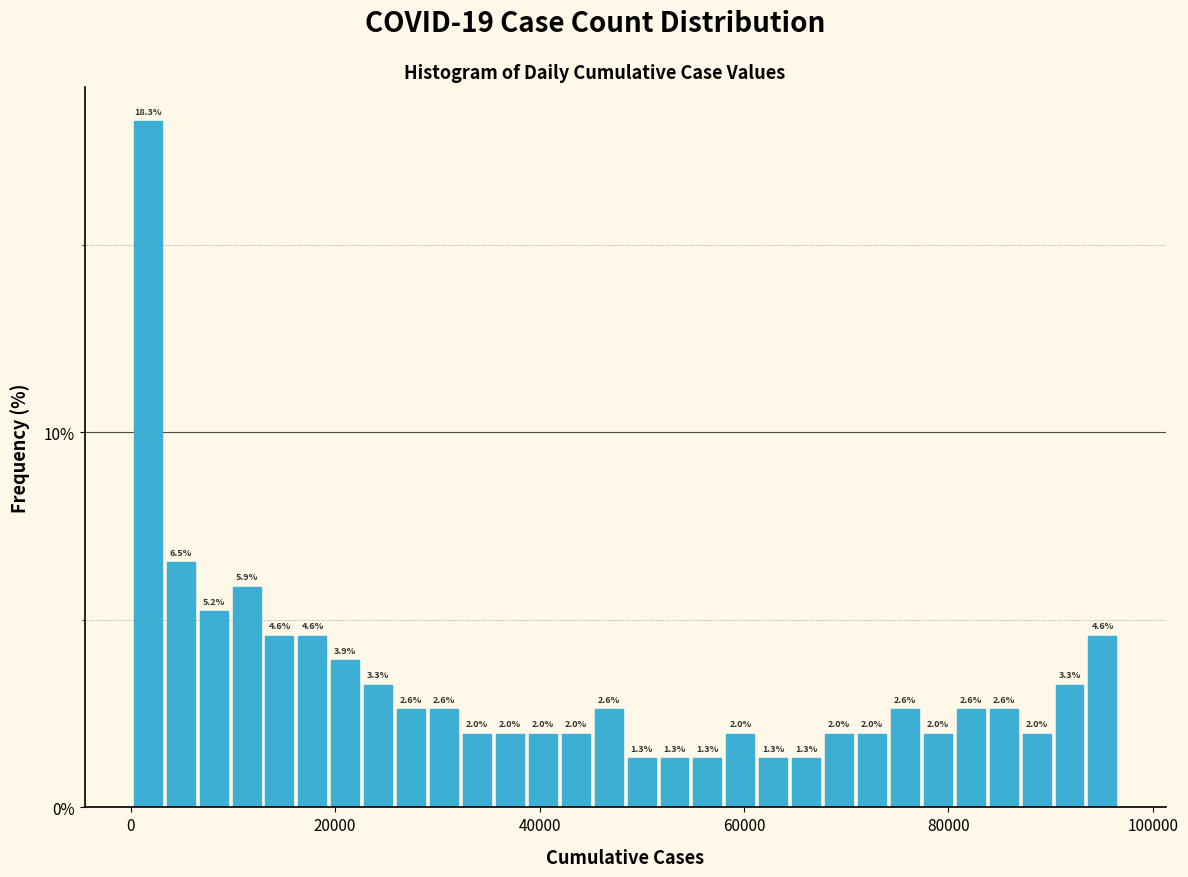

Read against the x-axis, roughly where is the centre of the tallest bar?

2000